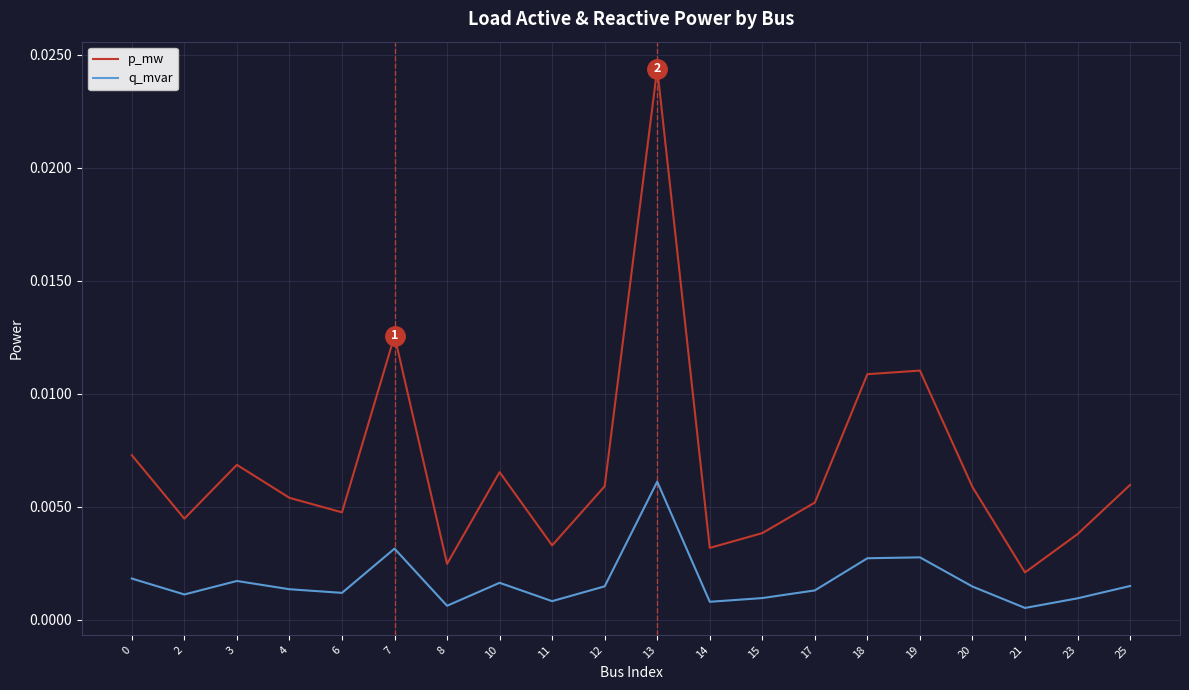

Which series has the largest total across all categories?

p_mw